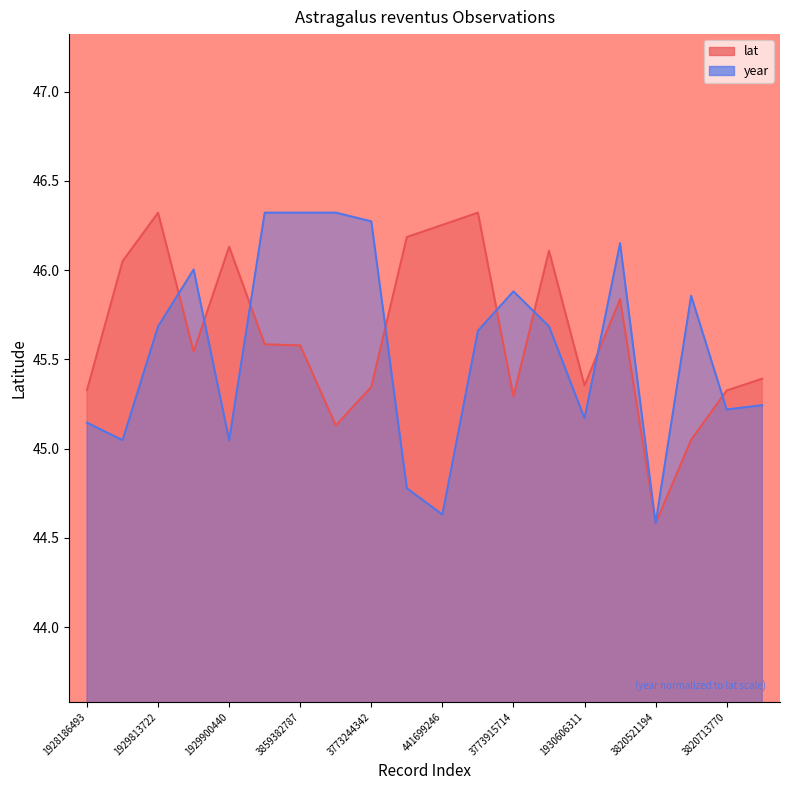

At which category is the sum across all series the highest?

1929813722